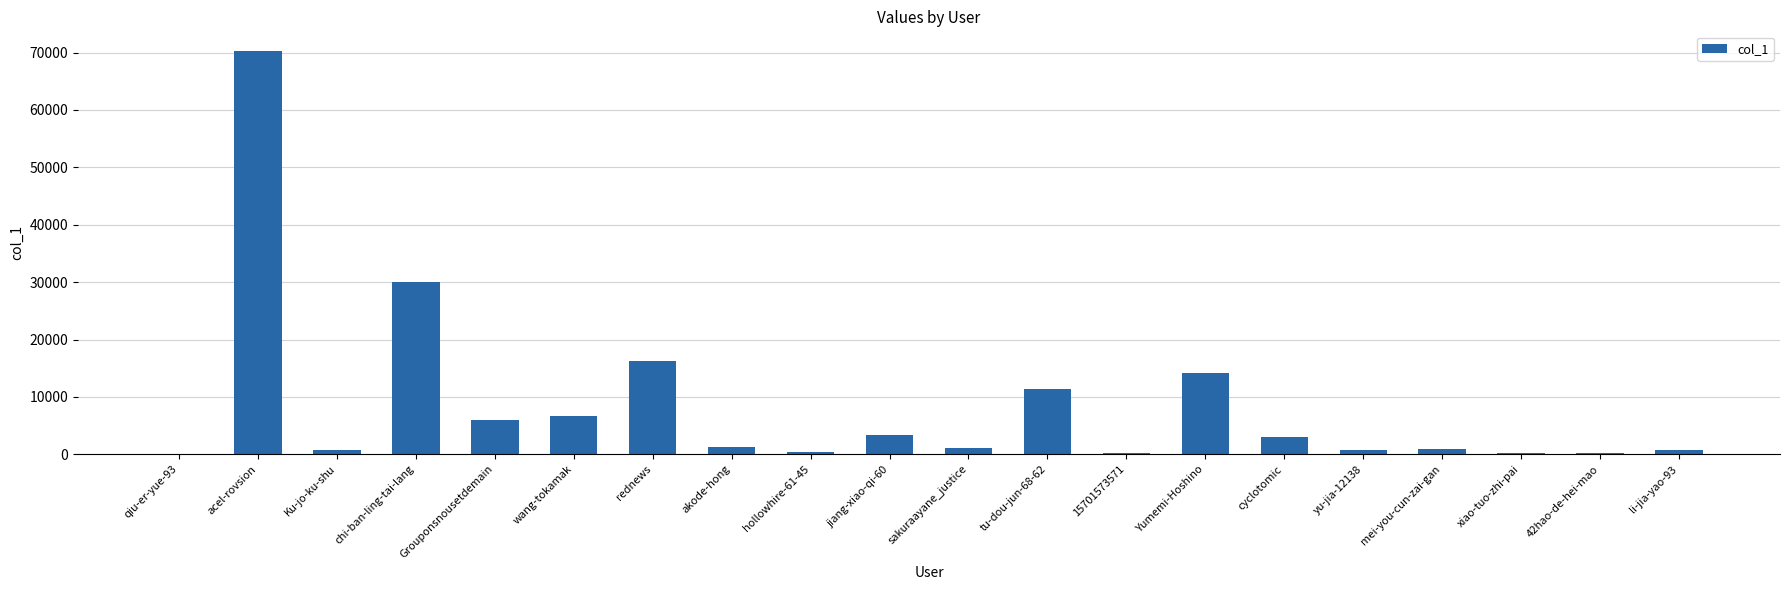

Which category has the highest value across all series?

acel-rovsion